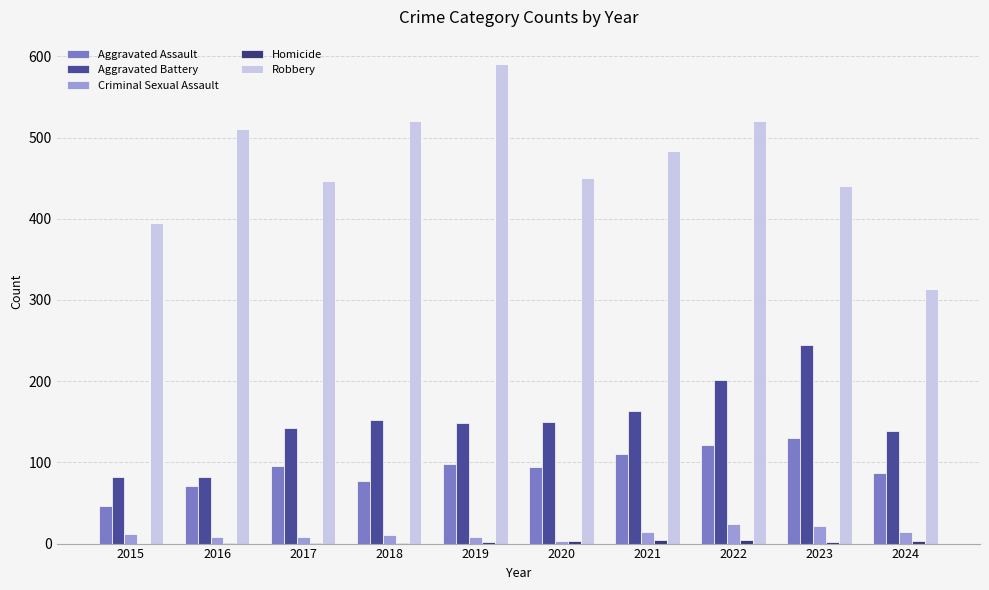

Is it true that Robbery equals 510 at 2016?

True